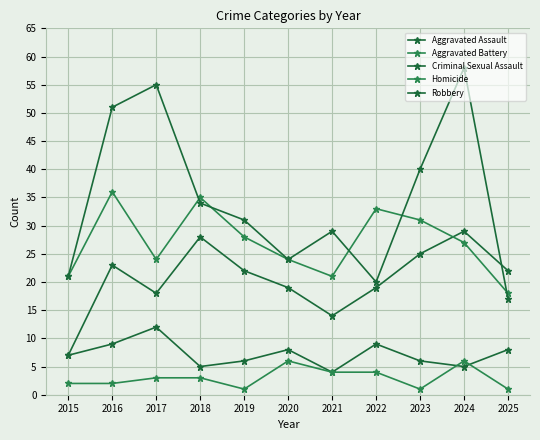

What is the approximate value of Aggravated Assault at 2021, to the nearest 10?

10